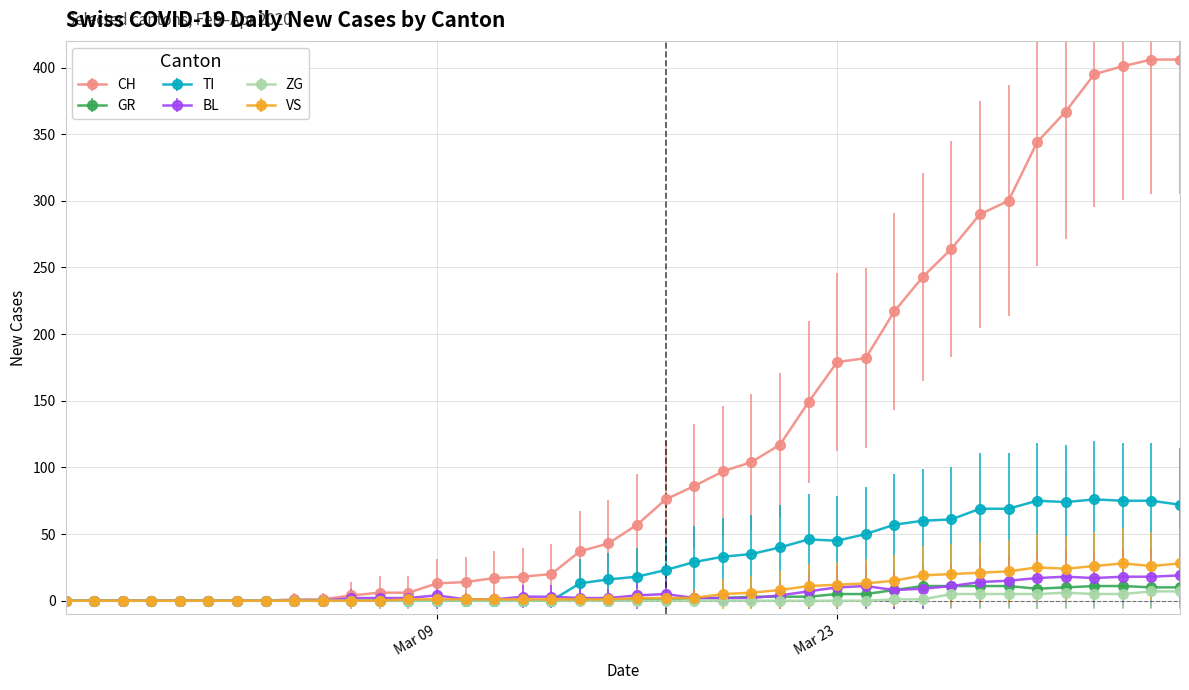

What is the maximum value for VS?

28